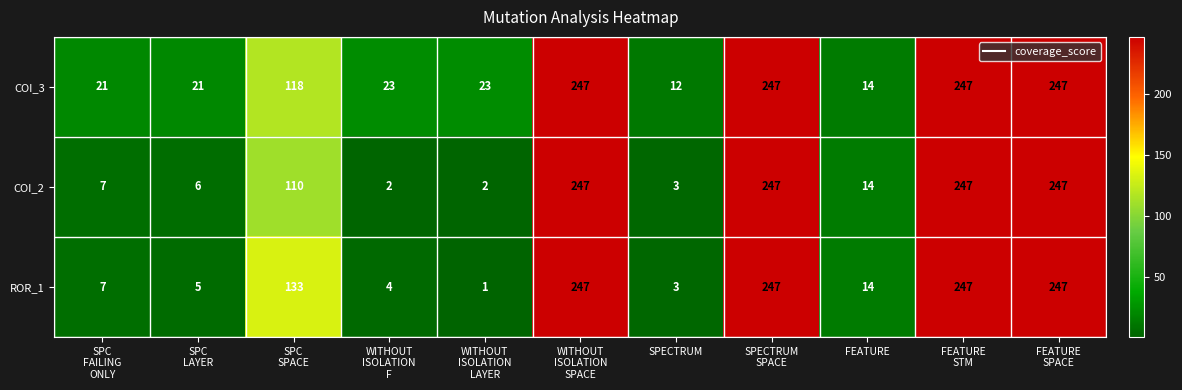

At how many categories does at least one series exceed 44?

5